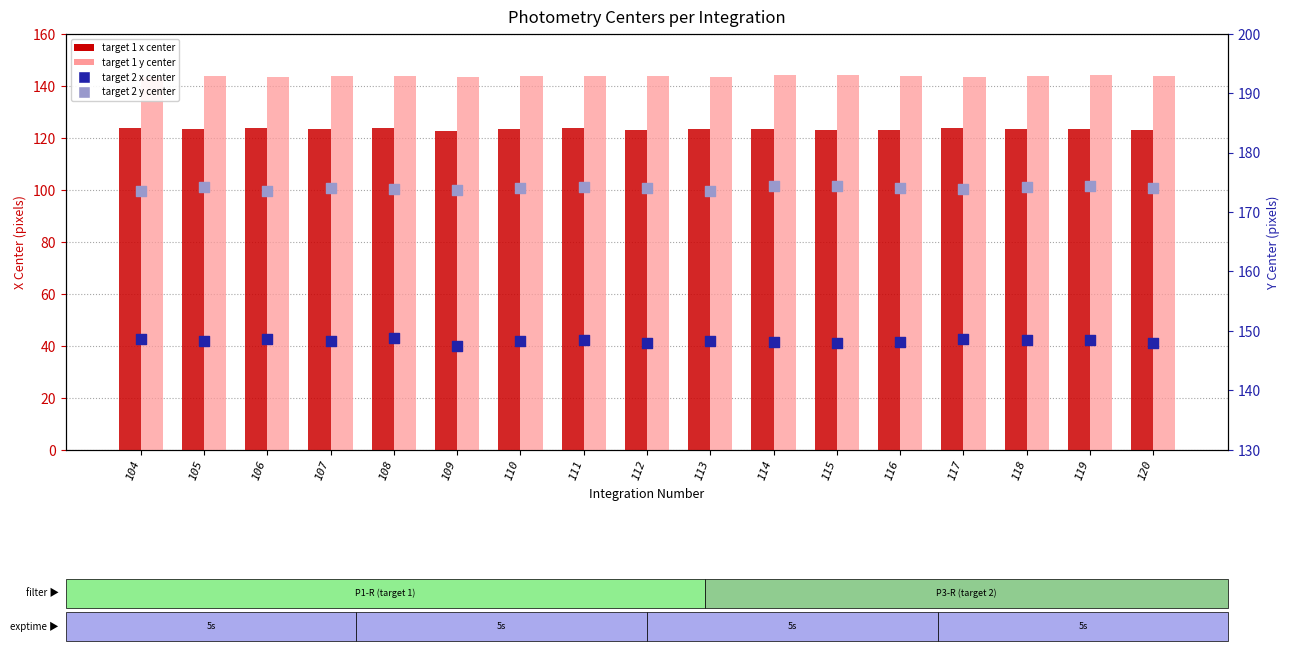

Which series contains the highest Y value?

target 2 y center